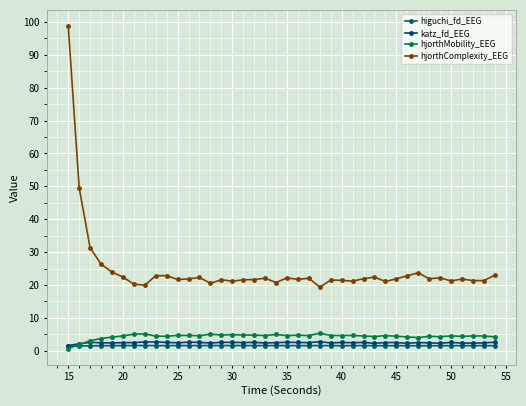

True or false: katz_fd_EEG and hjorthComplexity_EEG cross at least once.

False